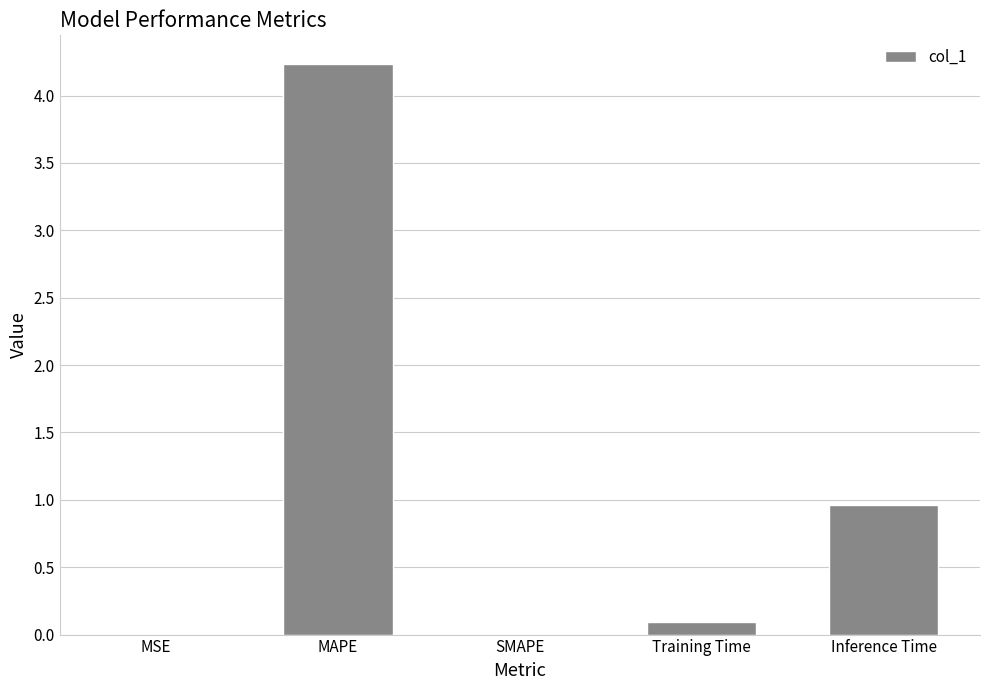

The value at Inference Time is 1.6. True or false?

False